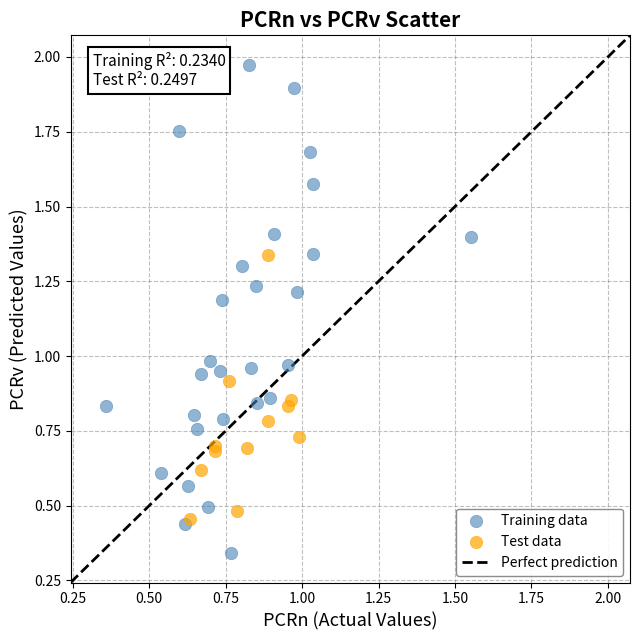

Which series reaches the minimum Y coordinate?

Training data